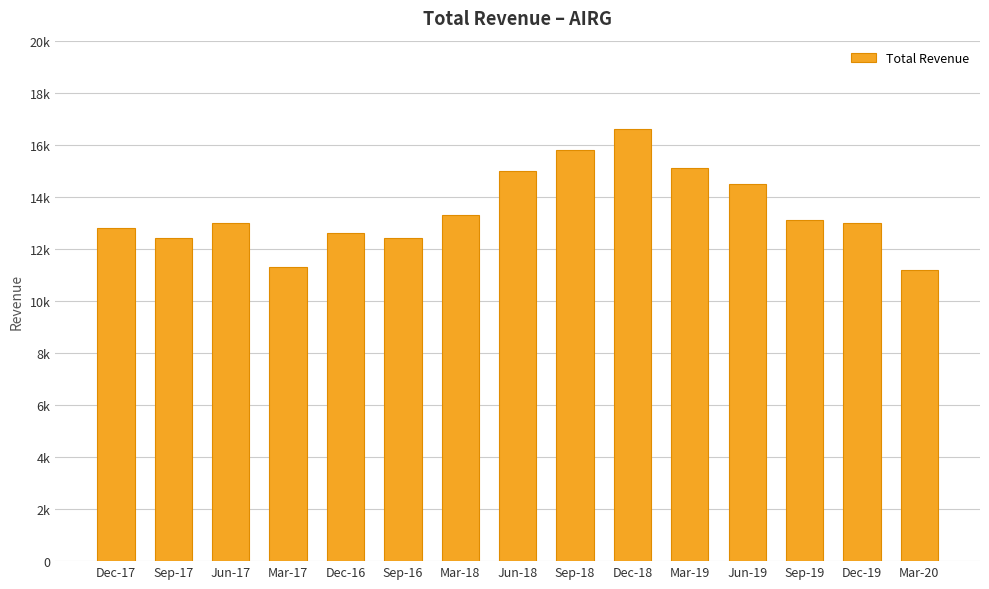

Does the chart contain any negative values?

No